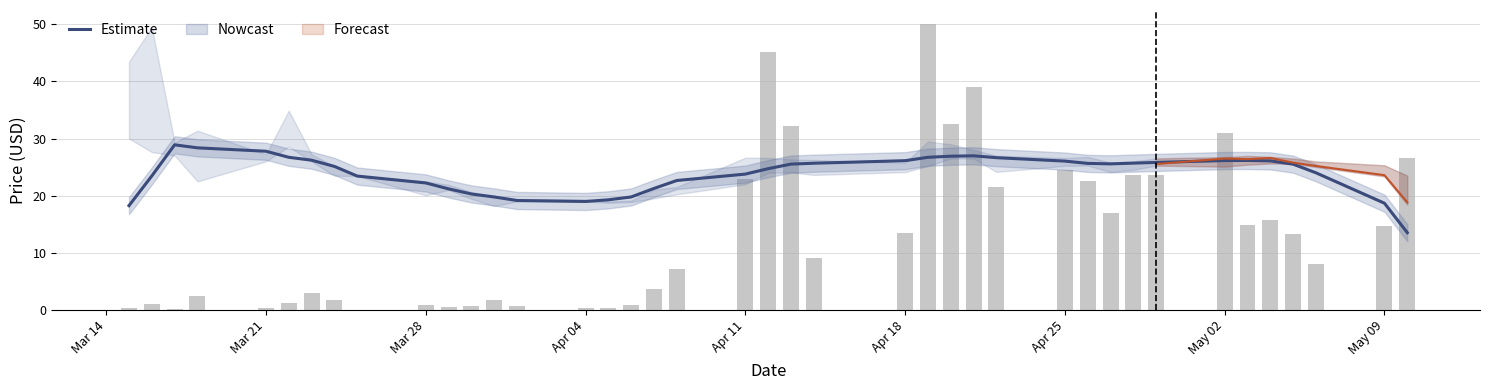

The value of Estimate at Mar 28 is 37.4. True or false?

False